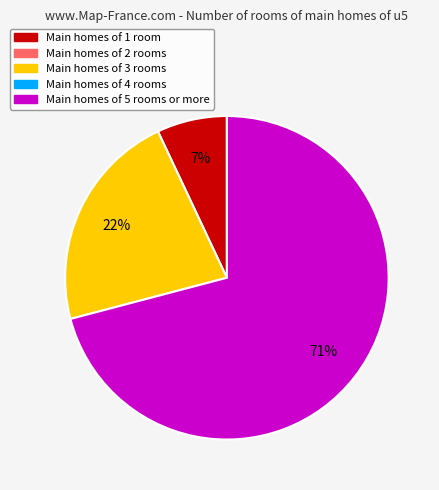

To the nearest percent, what is the average slice percentage?

33%